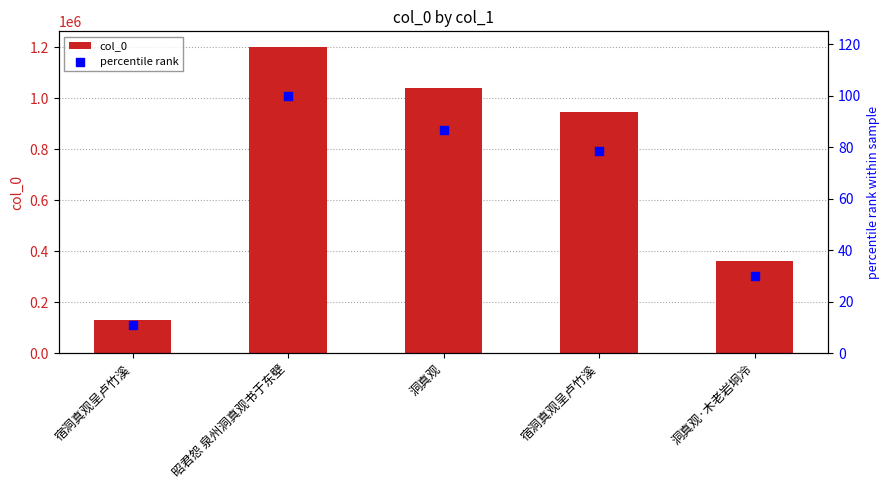

Which series has the largest total across all categories?

col_0